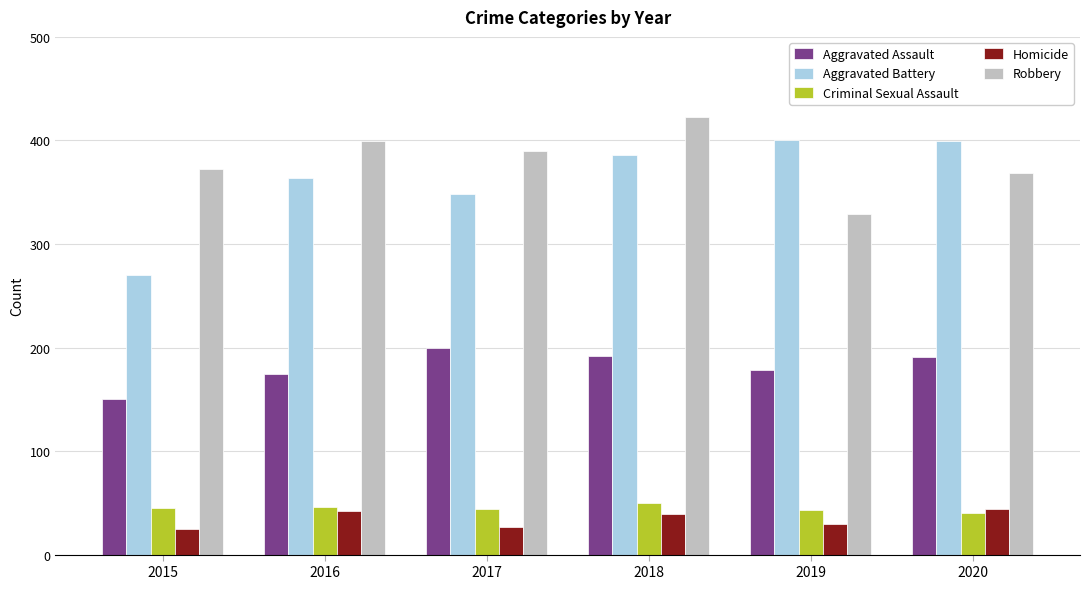

What is the difference between the Aggravated Battery values at 2016 and 2017?

16